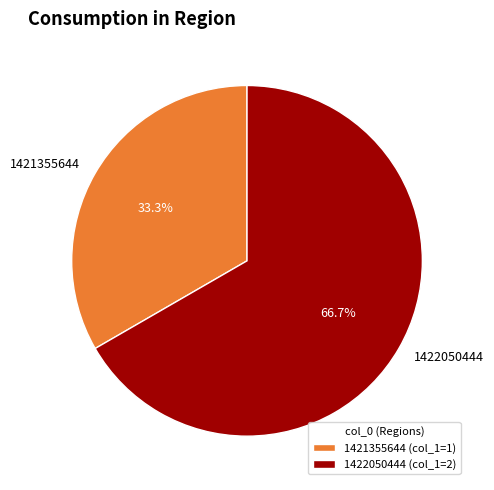

Which category accounts for the majority?

1422050444